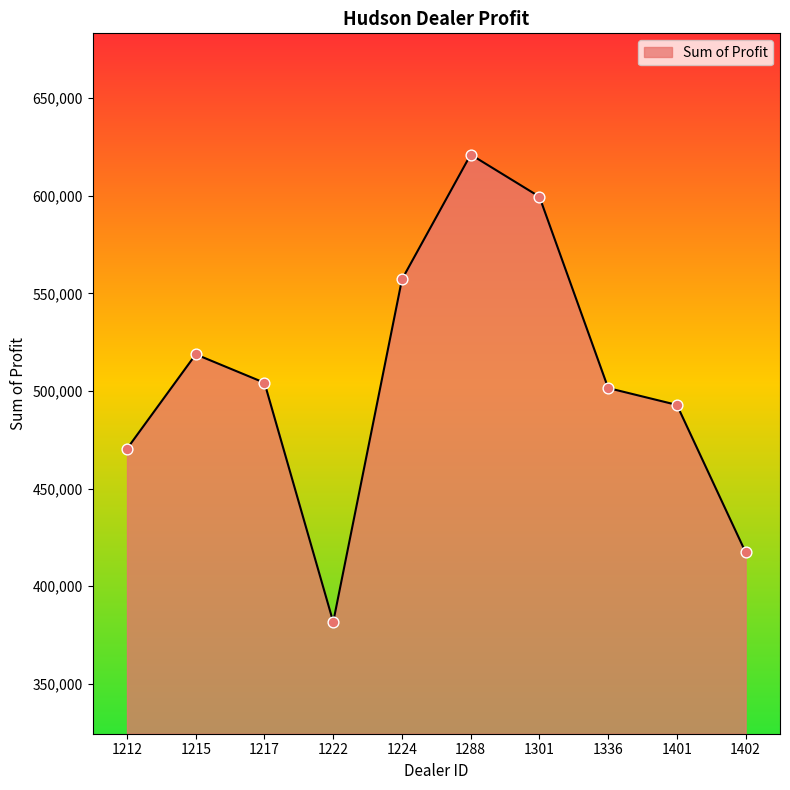

Between 1224 and 1301, which is larger?

1301